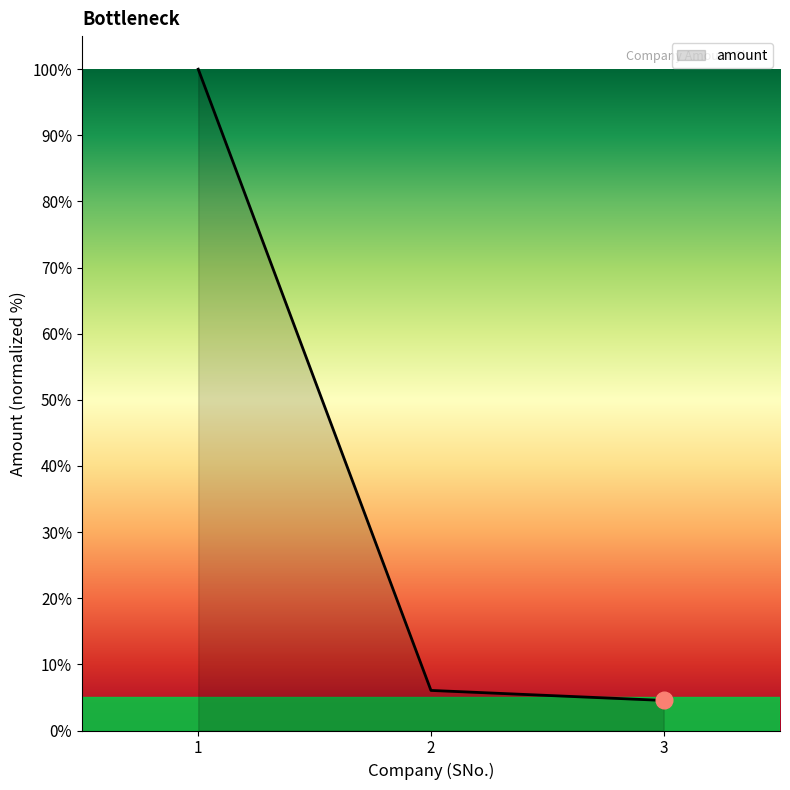

Reading left to right, extract all data points from this chart.

100.0	6.1	4.5